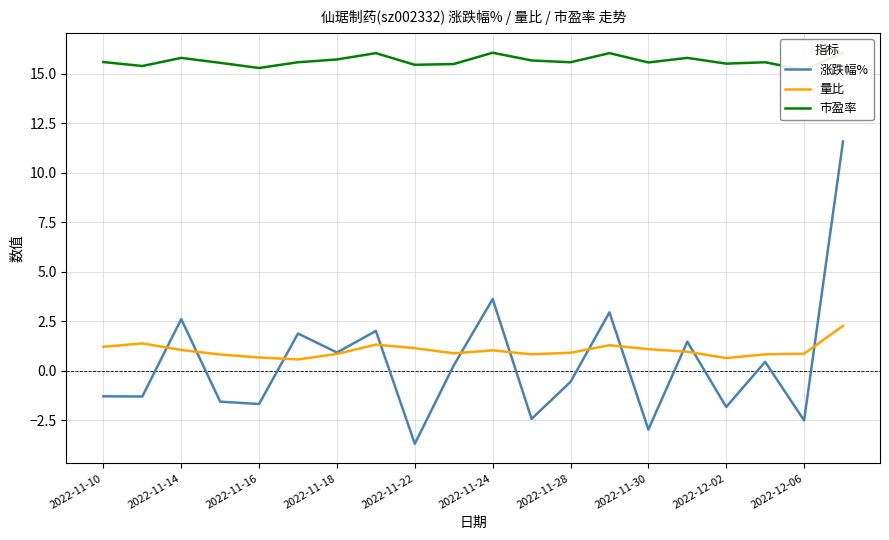

What is the difference between the maximum and minimum values in the 量比 series?

1.7